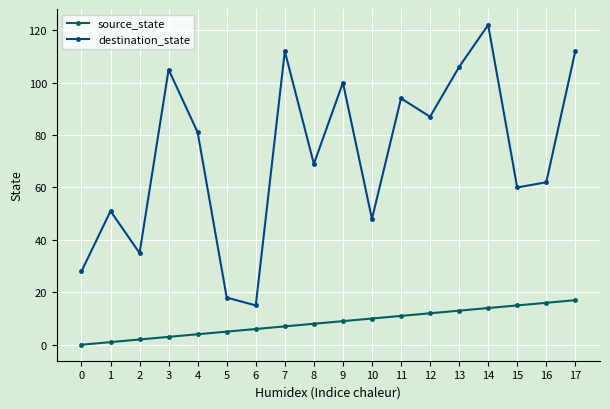

What is the sum of all source_state values?

153